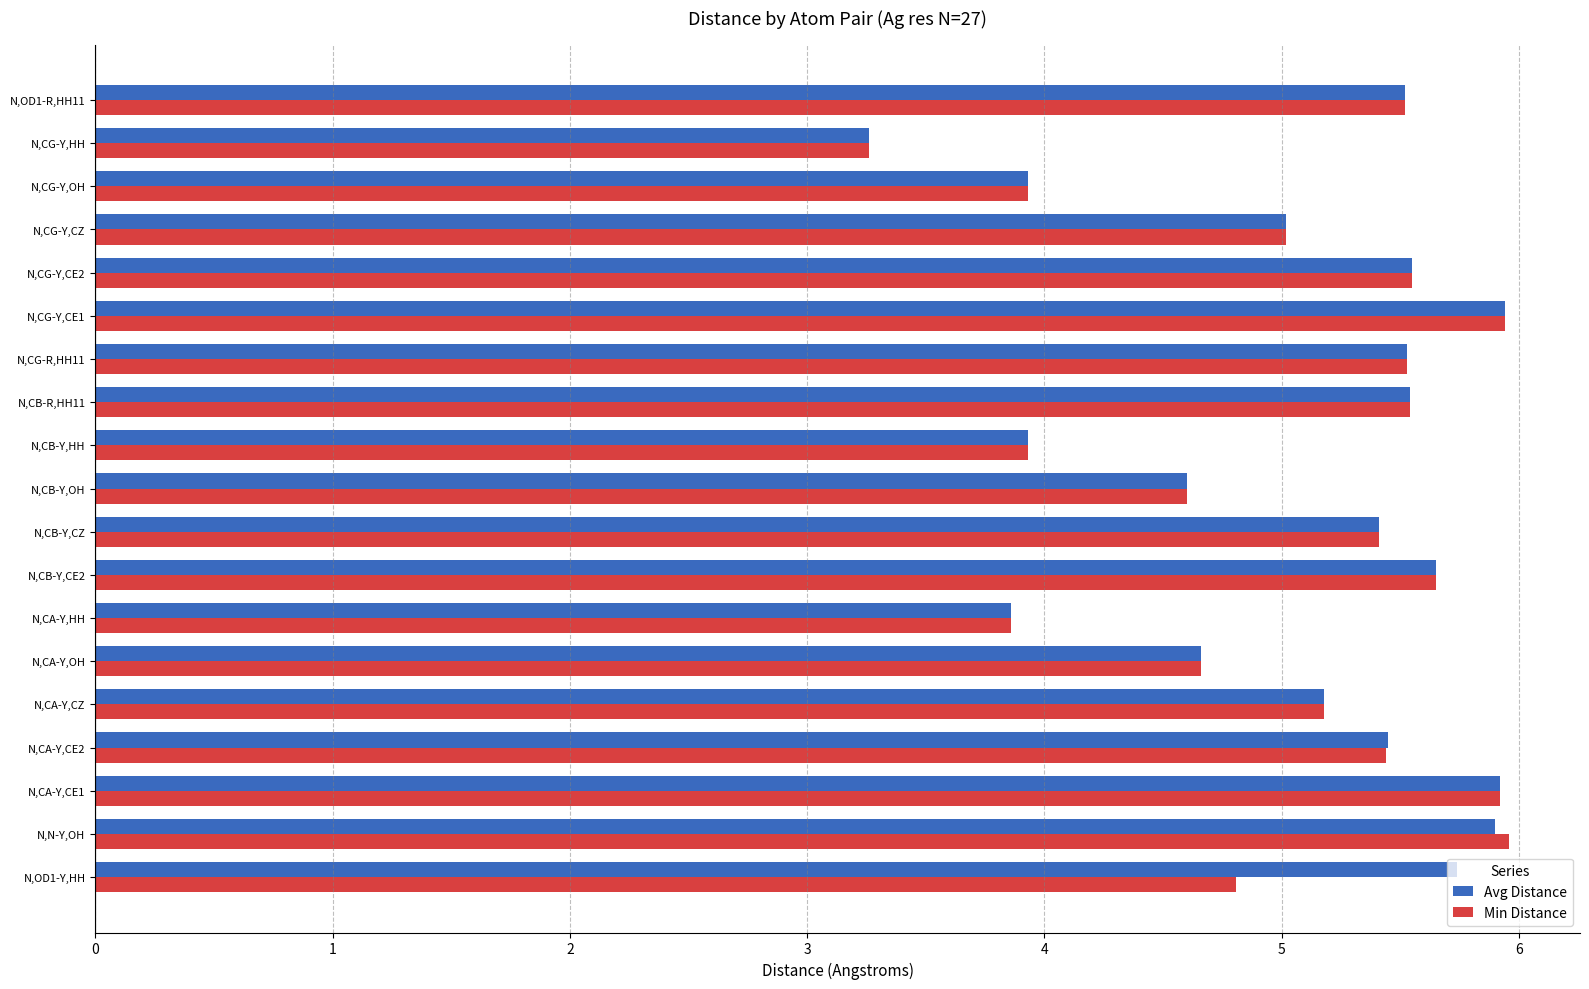

What is the highest value of the Min Distance series?

6.0